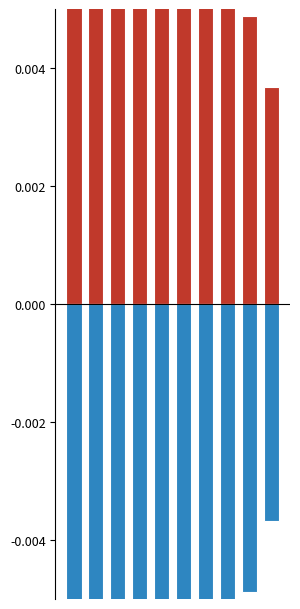

How many groups of bars are there?

10